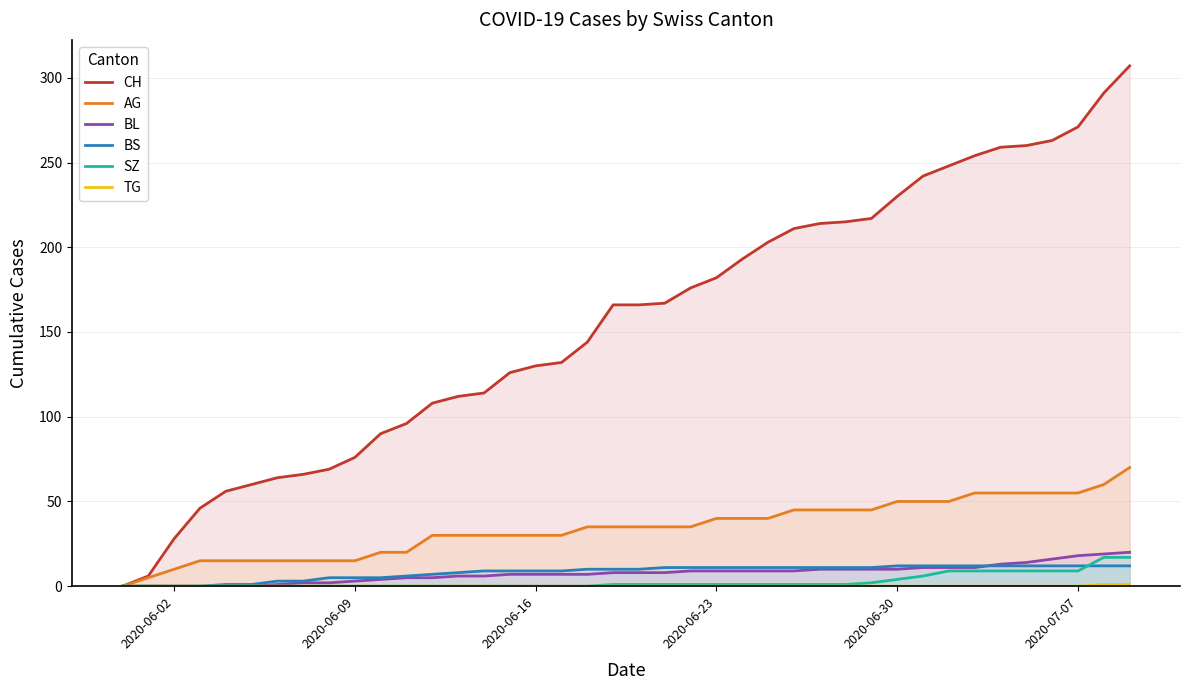

True or false: BL and TG cross at least once.

False